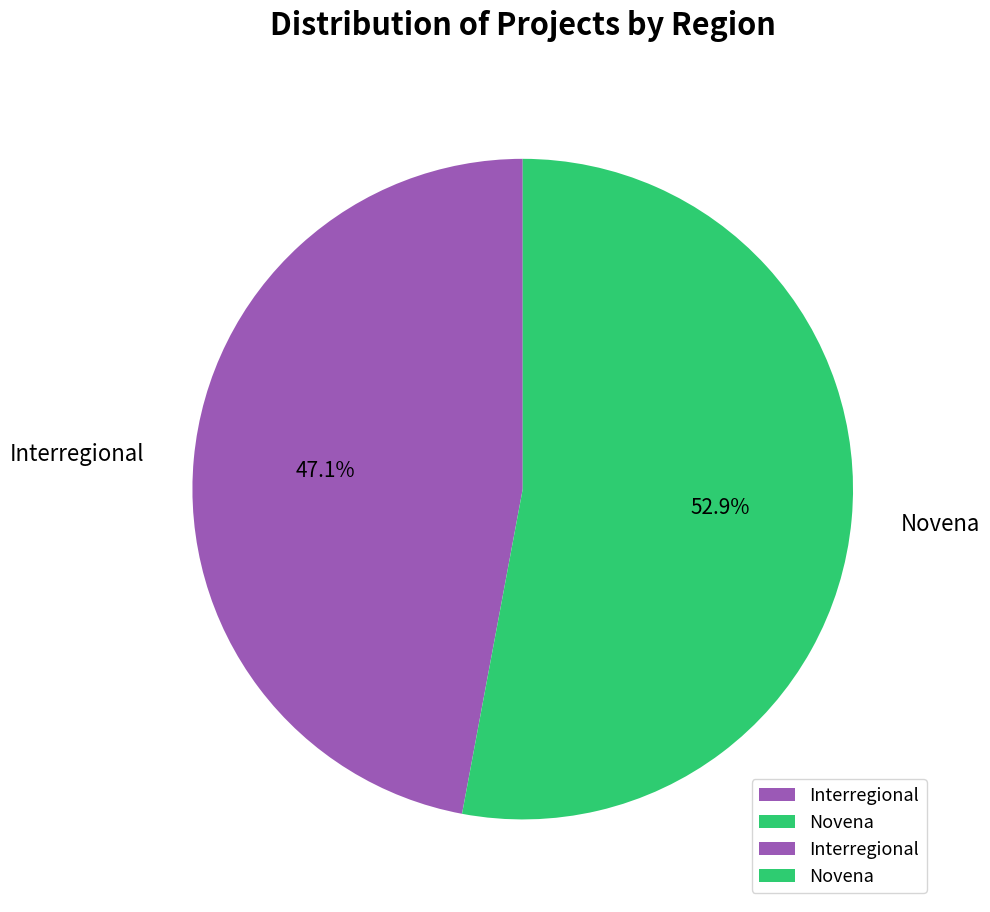

Does any single category account for the majority?

Yes